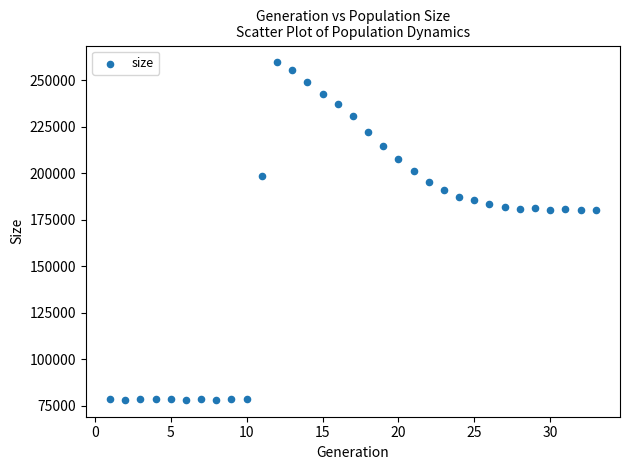

What is the range of X values (max minus min)?

32